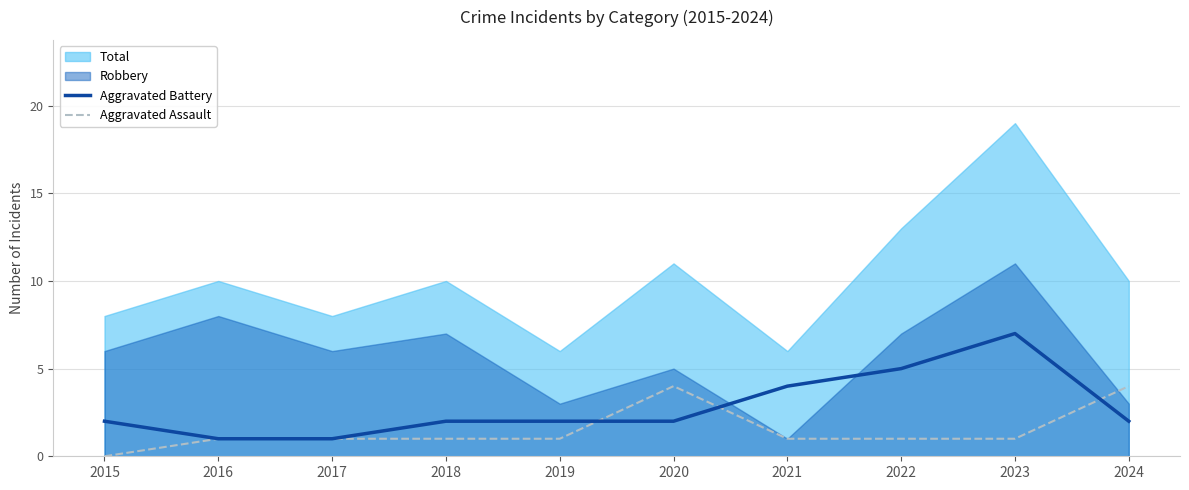

Is it true that Aggravated Assault equals 2 at 2017?

False